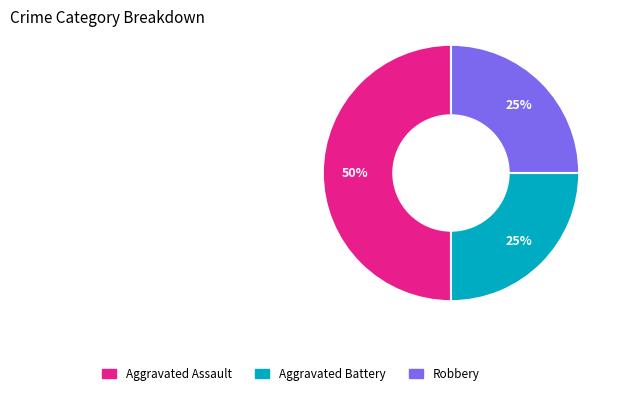

How many segments does this pie chart have?

3